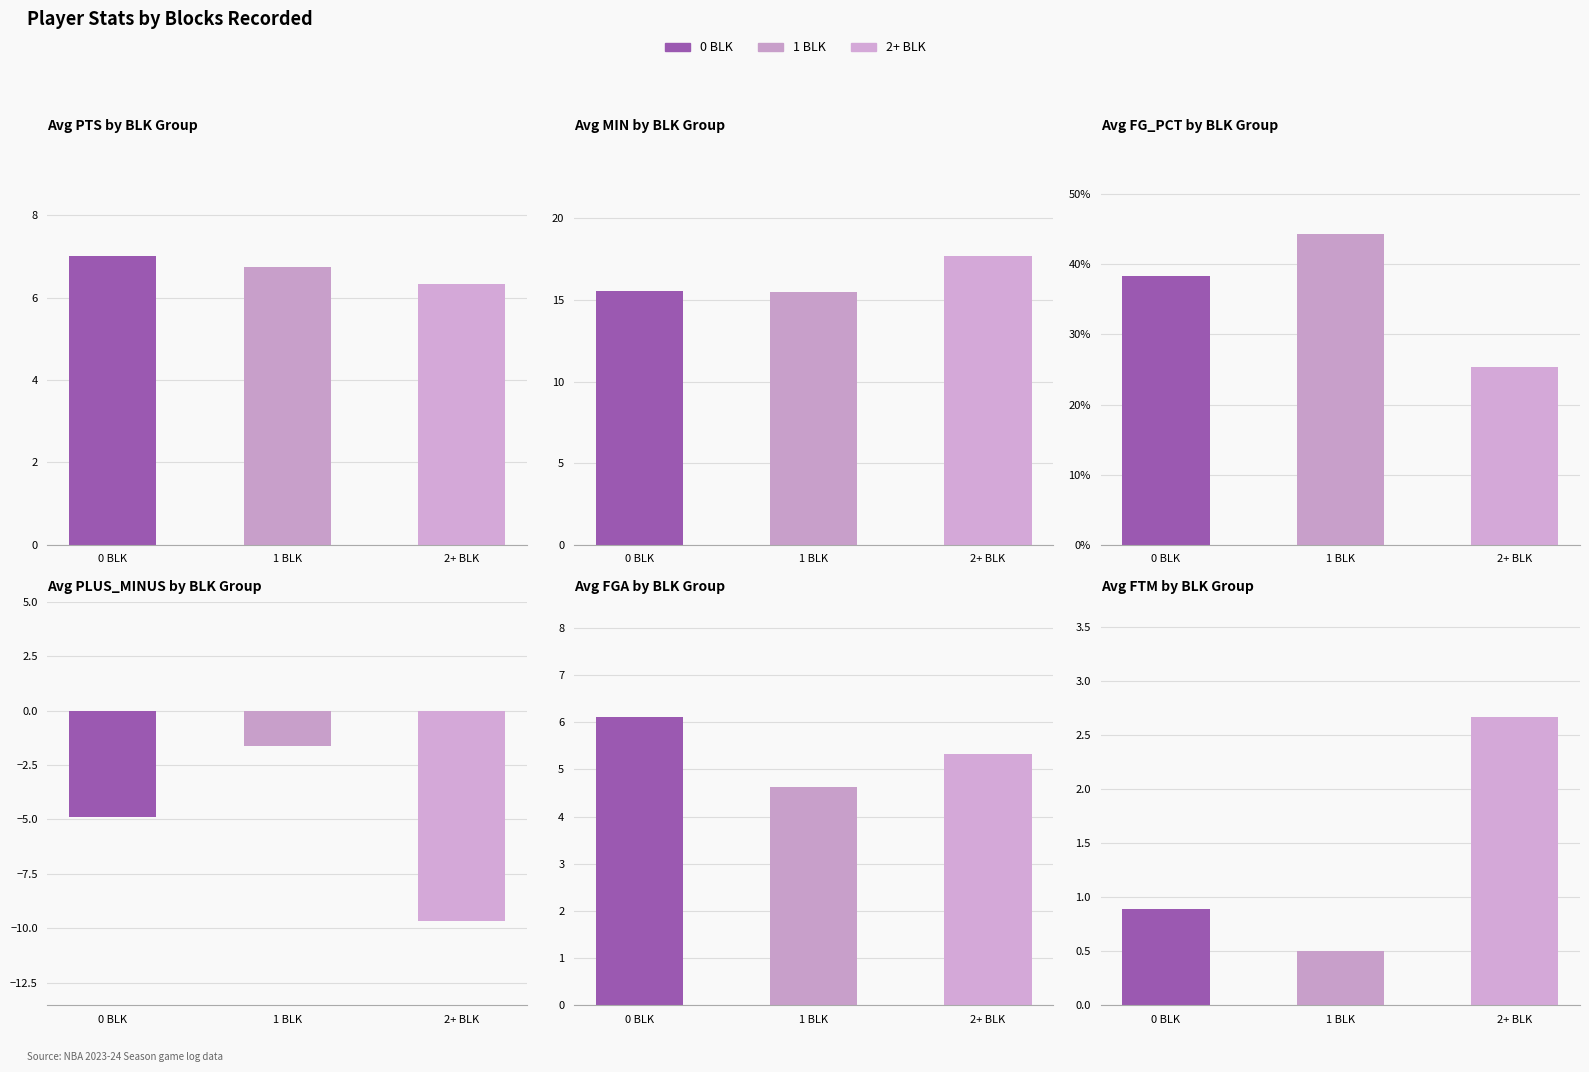

Which label corresponds to the smallest value in the chart?

1 BLK